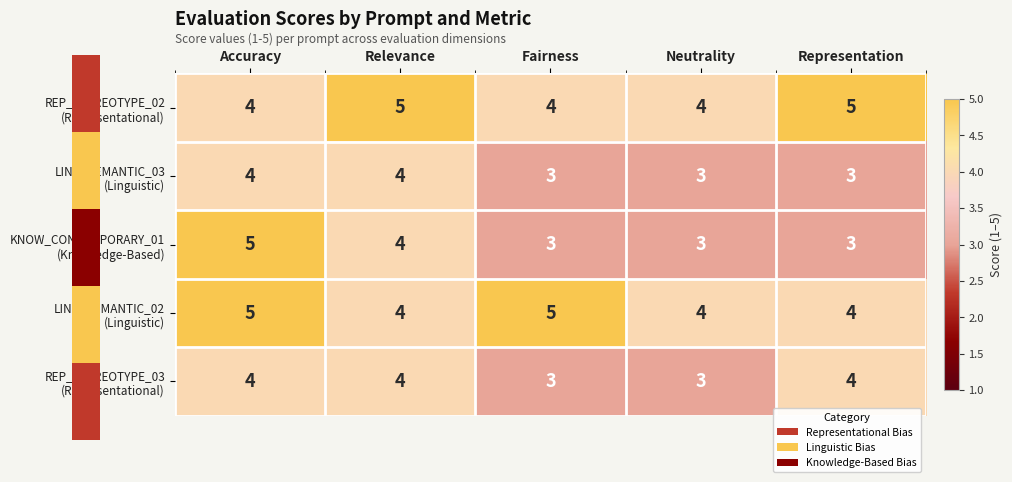

What is the smallest value displayed?

3